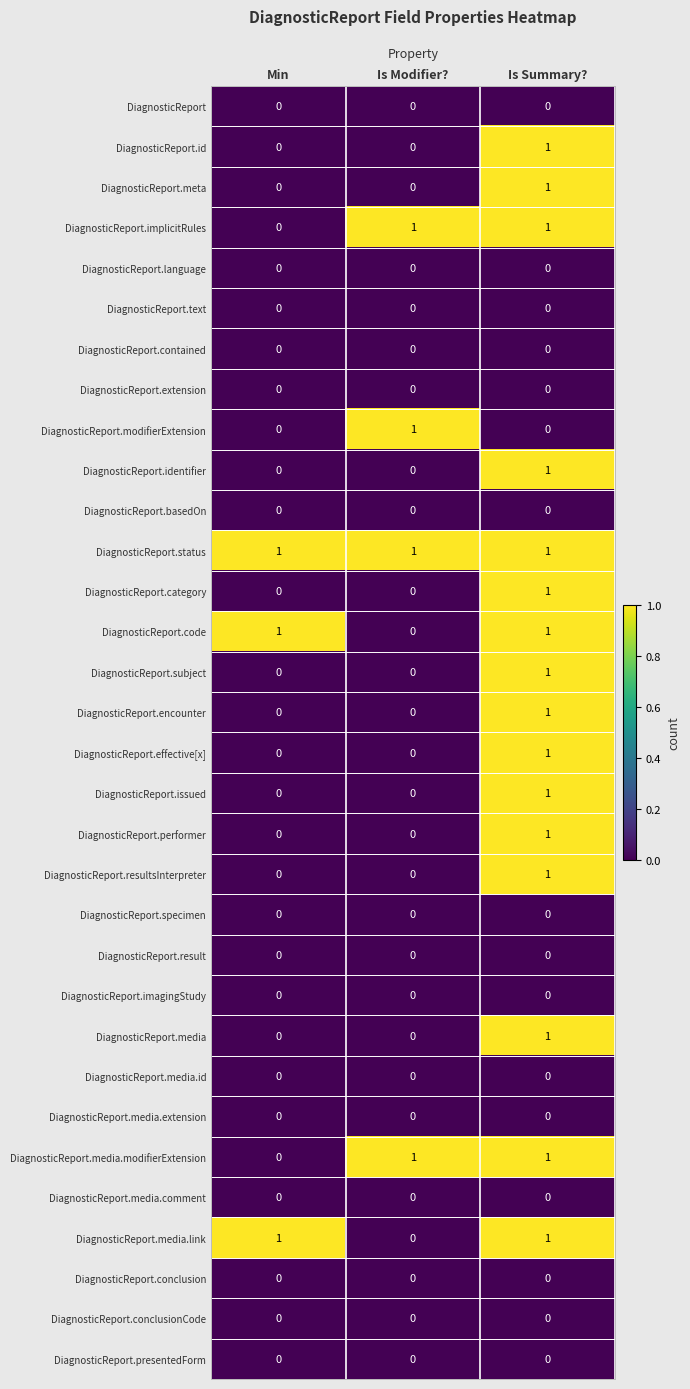

The DiagnosticReport.meta series shows 0 at Is Modifier?. True or false?

True